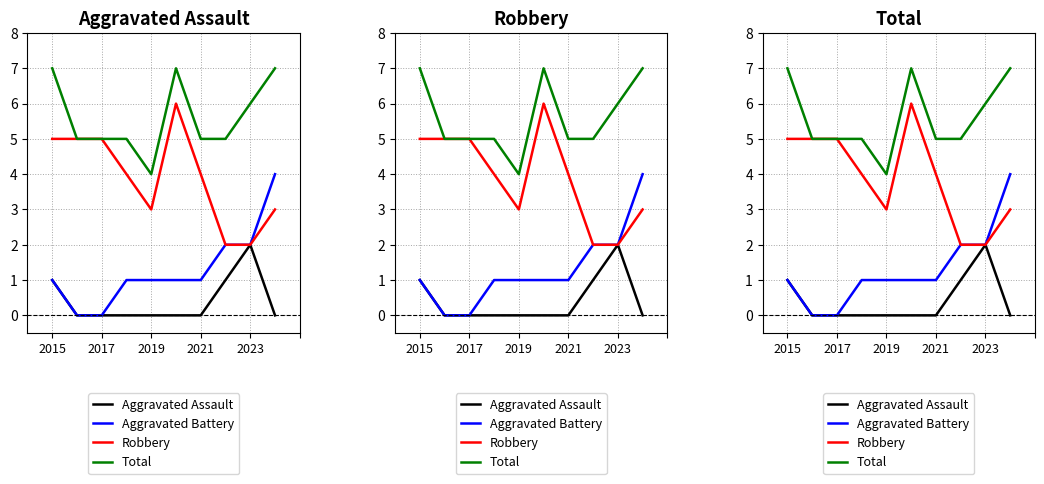

True or false: Robbery and Aggravated Battery intersect in this chart.

False